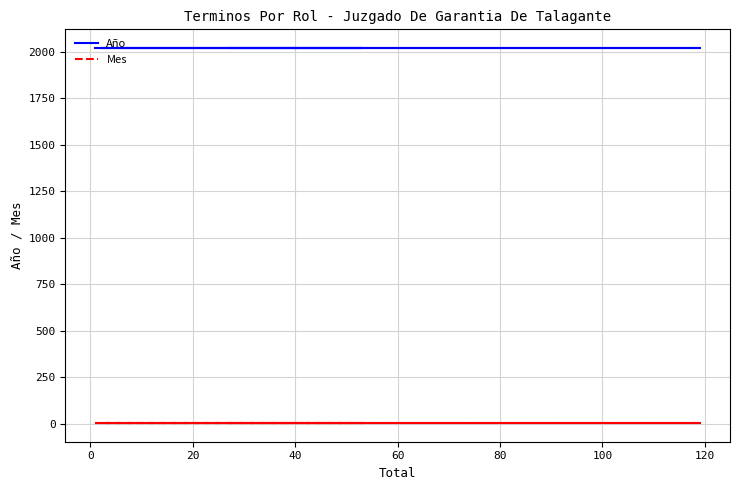

What is the sum of the Año values at 100 and 20?

4040